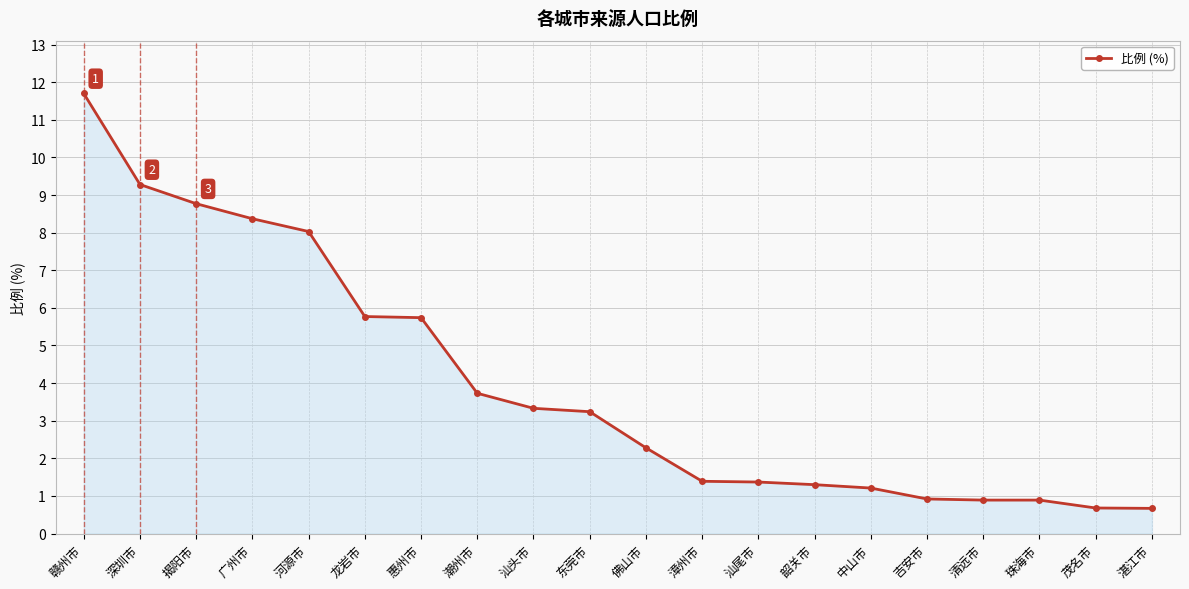

What is the label of the 19th point from the right?

深圳市